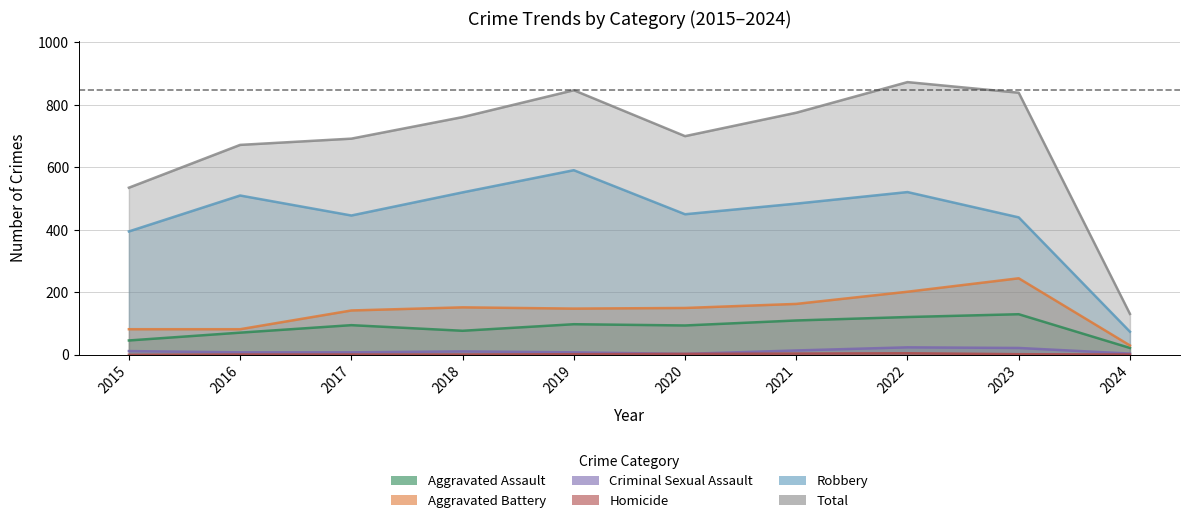

At how many categories does at least one series exceed 715?

5